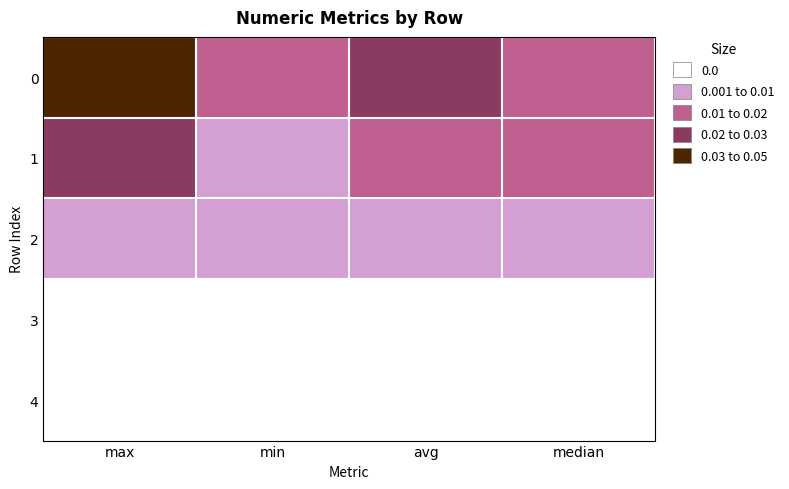

Rank the series by their maximum value, from lowest to highest.

3, 4, 2, 1, 0